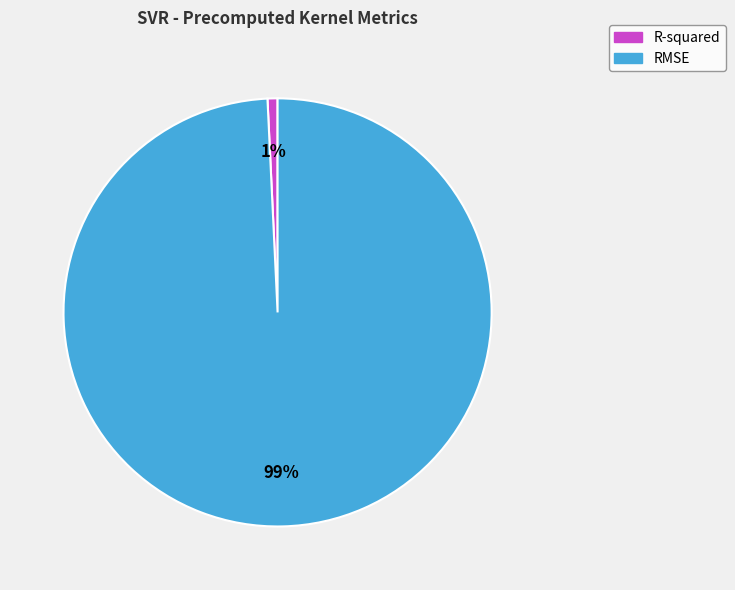

To the nearest percent, what percentage of the pie is RMSE?

99%